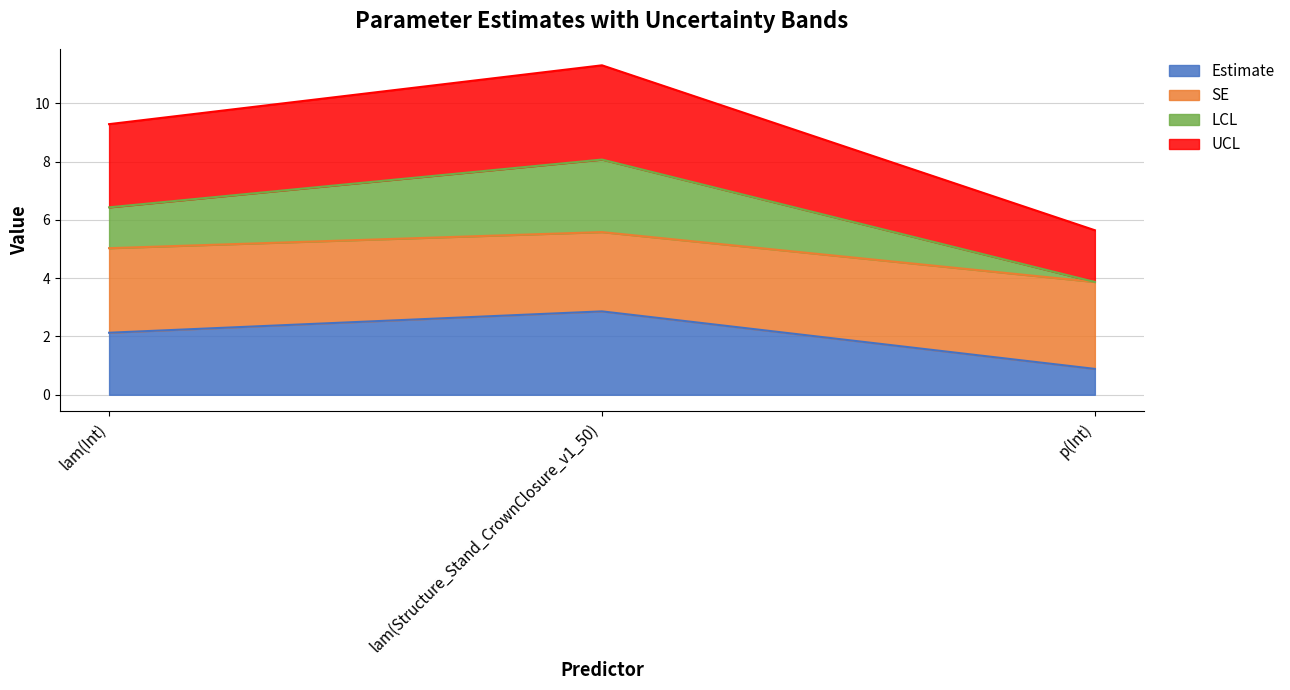

Is it true that Estimate equals 0.8 at lam(Int)?

False